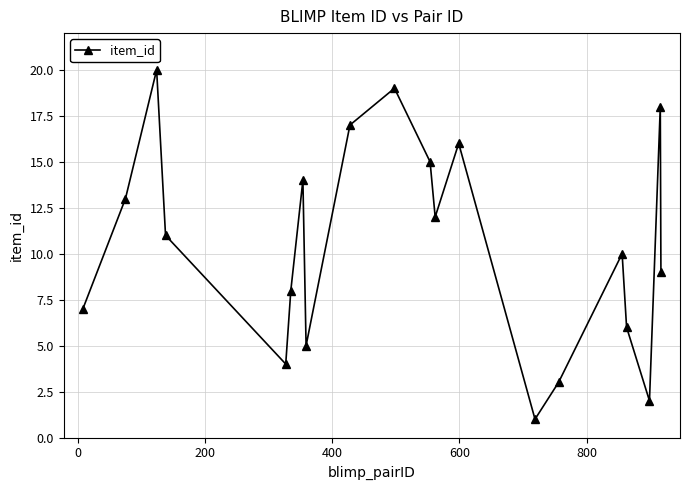

True or false: the data has more than 1 interior local peaks.

True